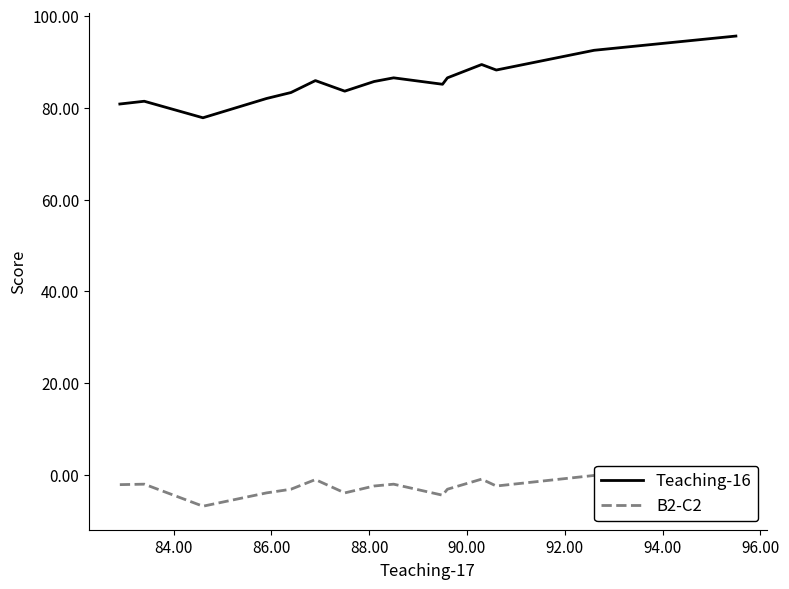

What are all the series names shown in the legend?

Teaching-16, B2-C2